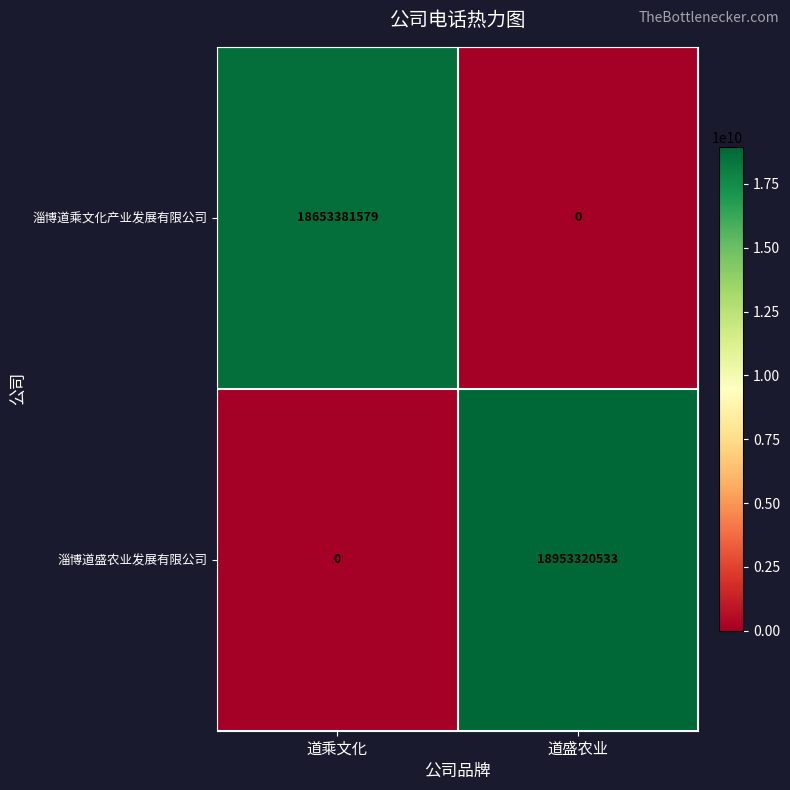

What is the spread (max minus min) of values at 道盛农业?

18953320533